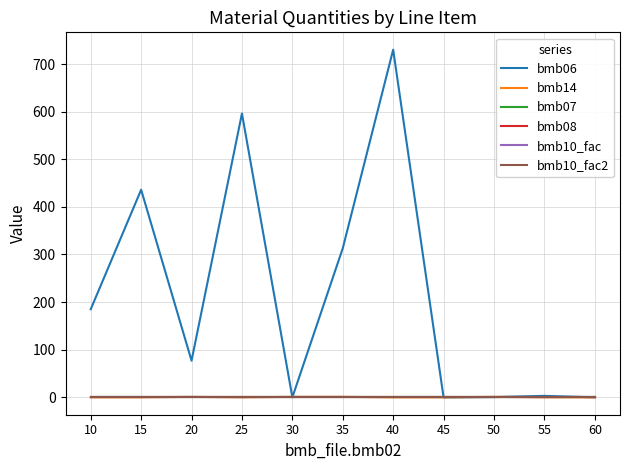

What is the sum of all bmb10_fac2 values?

11.0